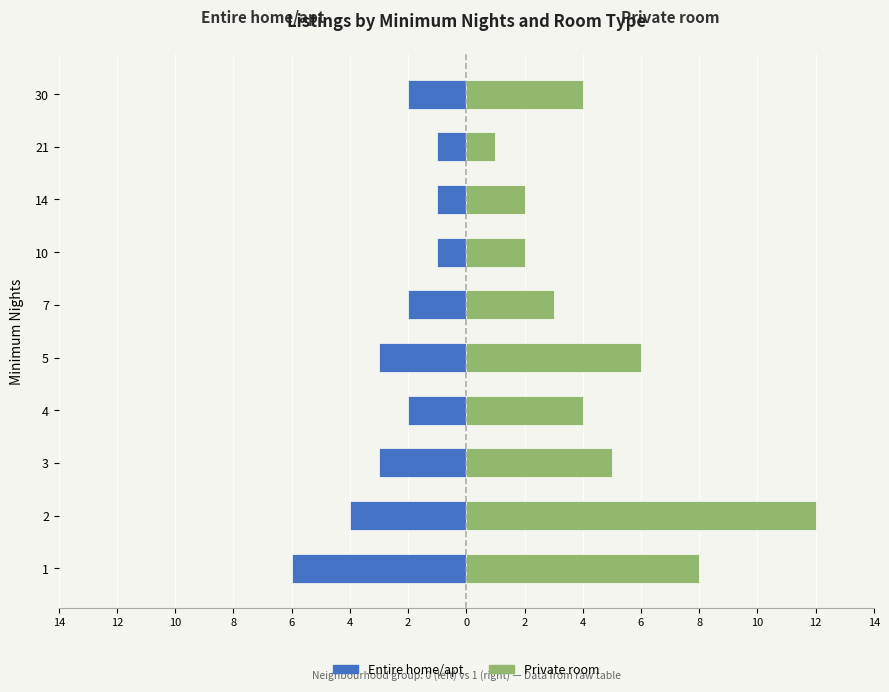

Is it true that Private room equals 3 at 14?

False